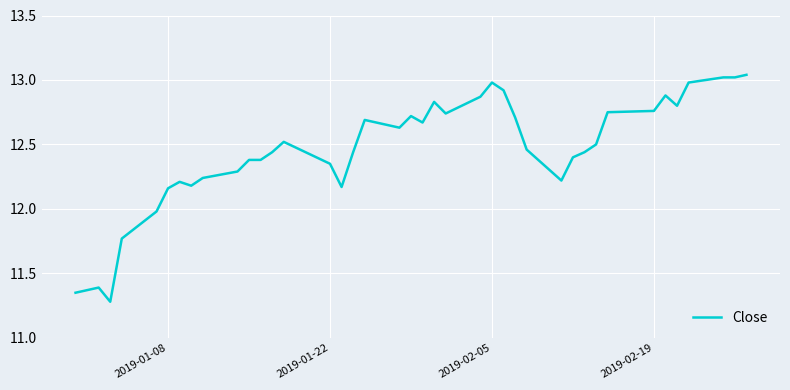

Does the chart display data point markers on the line(s)?

No